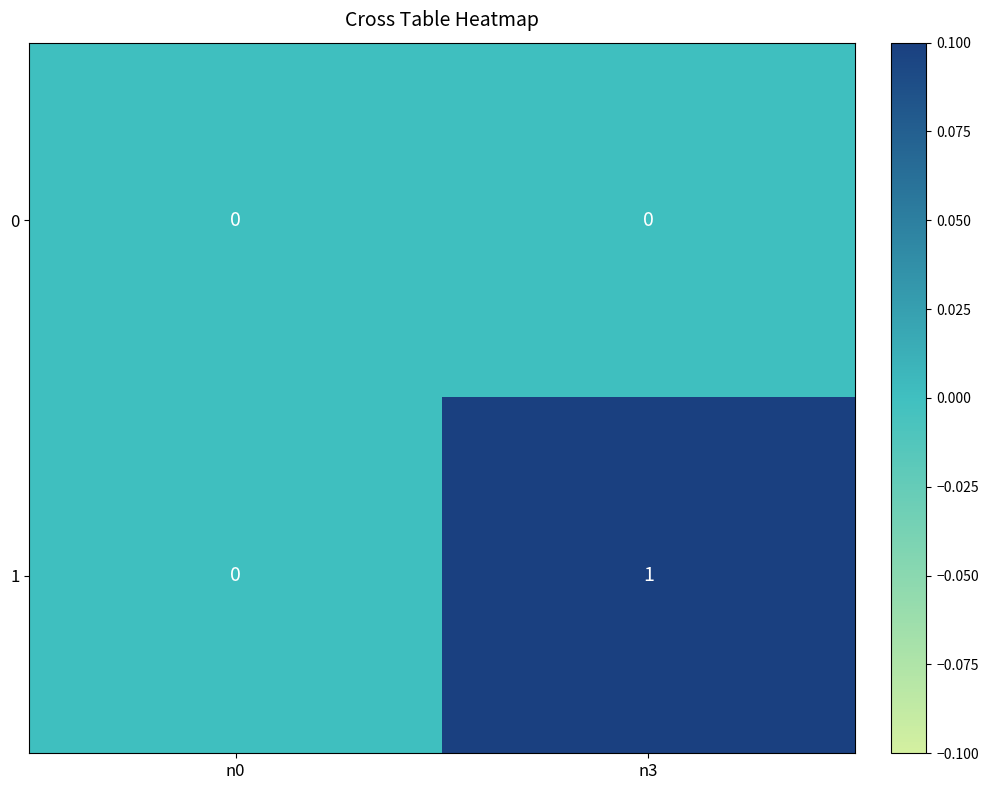

Reading left to right, transcribe all the data shown in this chart.

0: n0=0	n3=0
1: n0=0	n3=1